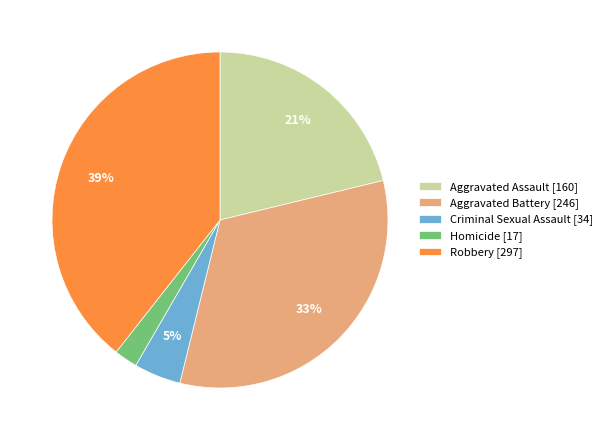

Is it true that Robbery is 53% of the pie?

False